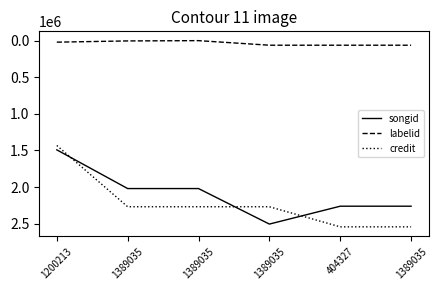

True or false: labelid and songid cross at least once.

False